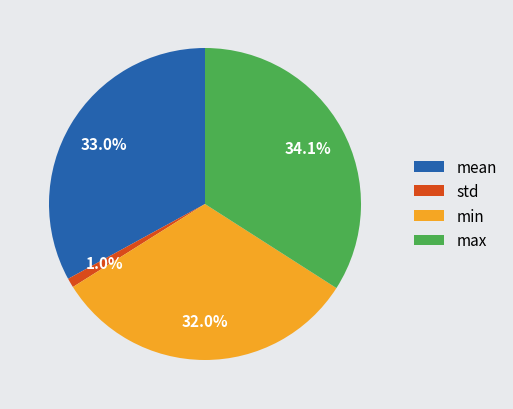

To the nearest percent, what percentage of the pie is mean?

33%